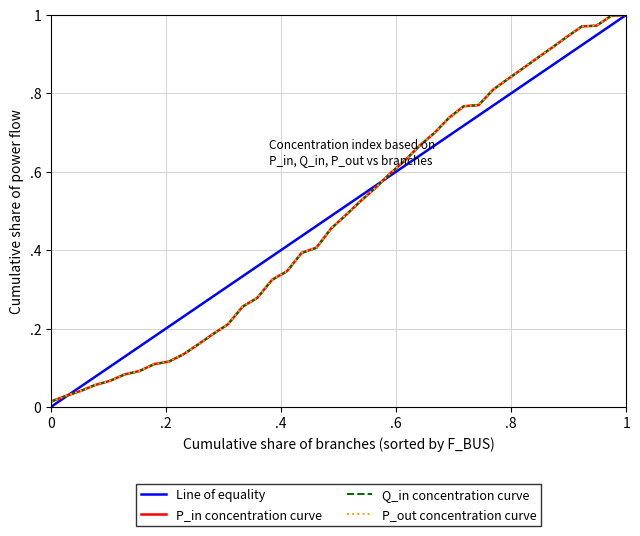

Does the chart display data point markers on the line(s)?

No